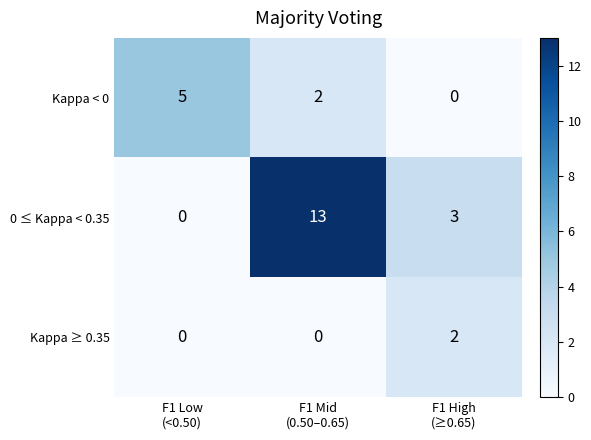

List the series in order of their overall mean, lowest first.

Kappa ≥ 0.35, Kappa < 0, 0 ≤ Kappa < 0.35